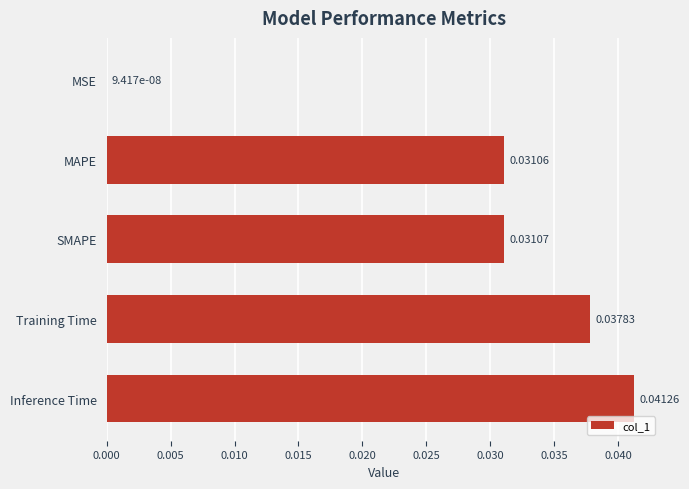

Are the bars horizontal?

Yes